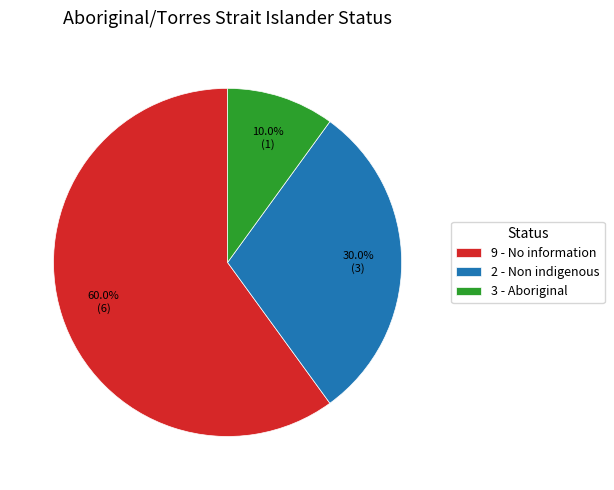

What is the smallest slice in the pie chart?

3 - Aboriginal